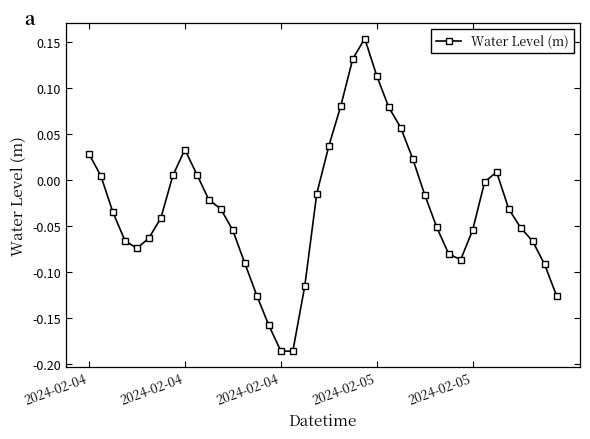

How many points are lower than both their immediate neighbors (excluding endpoints)?

3